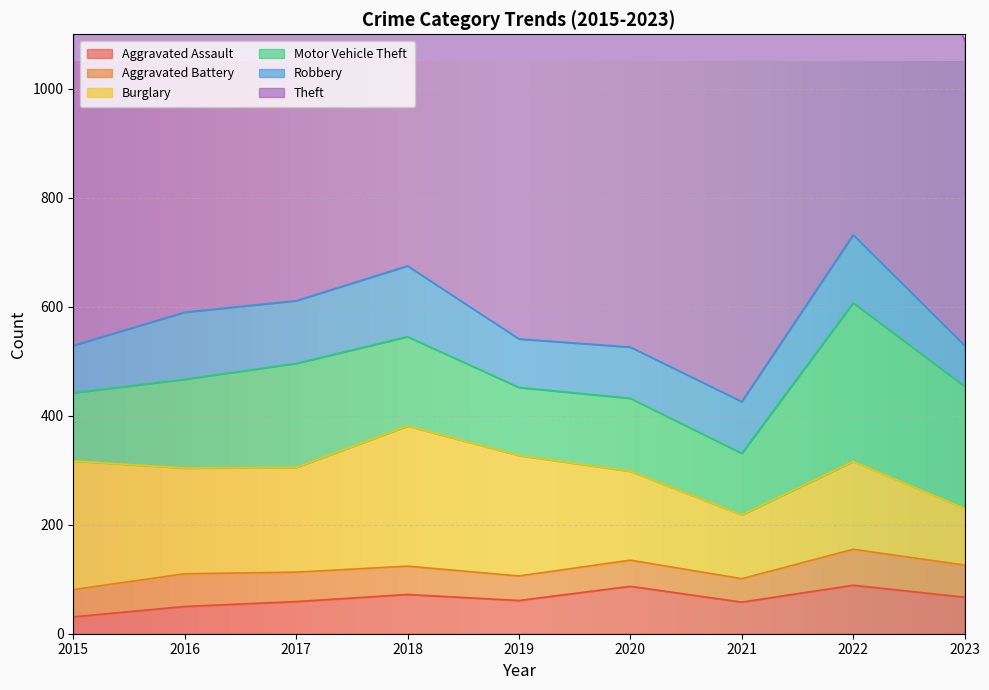

Which label corresponds to the largest value in the chart?

2022